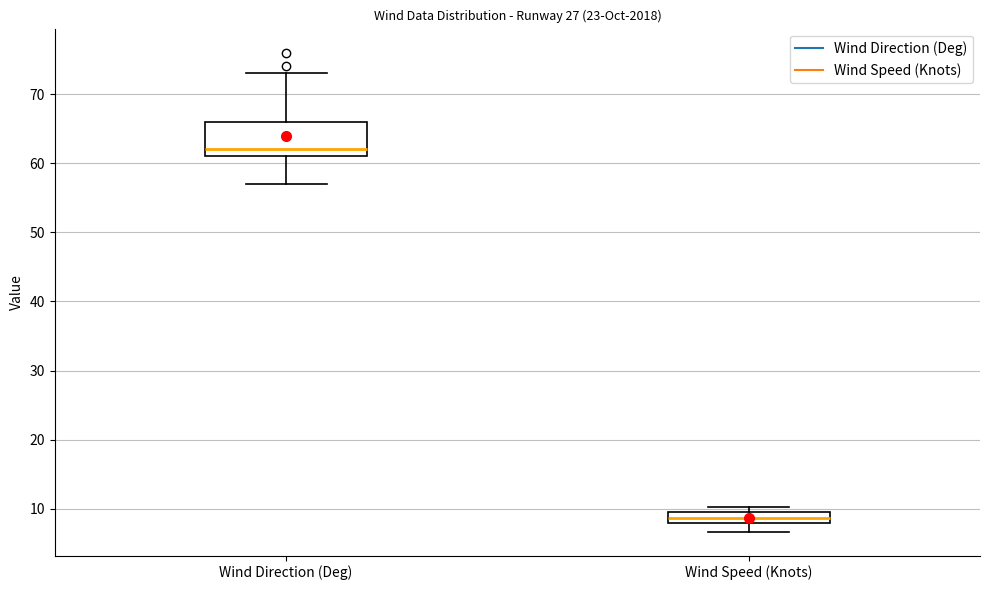

Where is the lower edge of the box for Wind Speed (Knots) on the y-axis? The values are not printed on the chart, so give them approximately, as read against the axis.

8